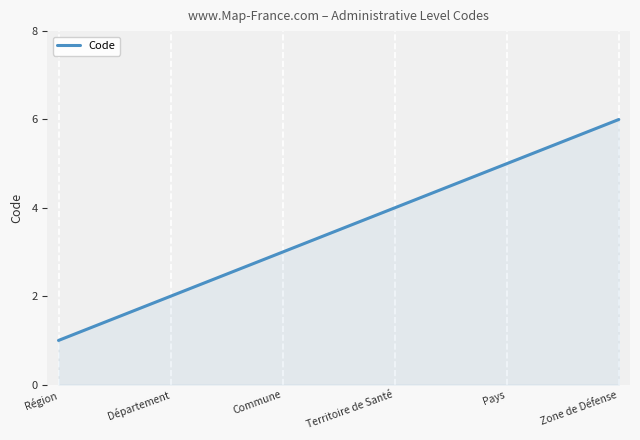

Reading left to right, transcribe all the data shown in this chart.

1	2	3	4	5	6